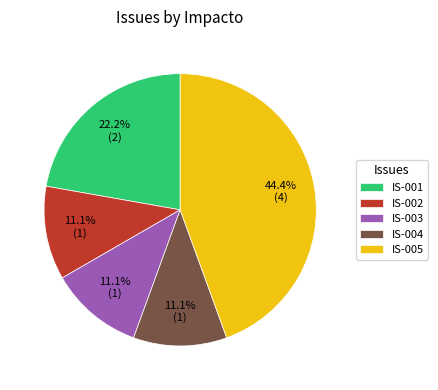

How many slices are in this pie chart?

5